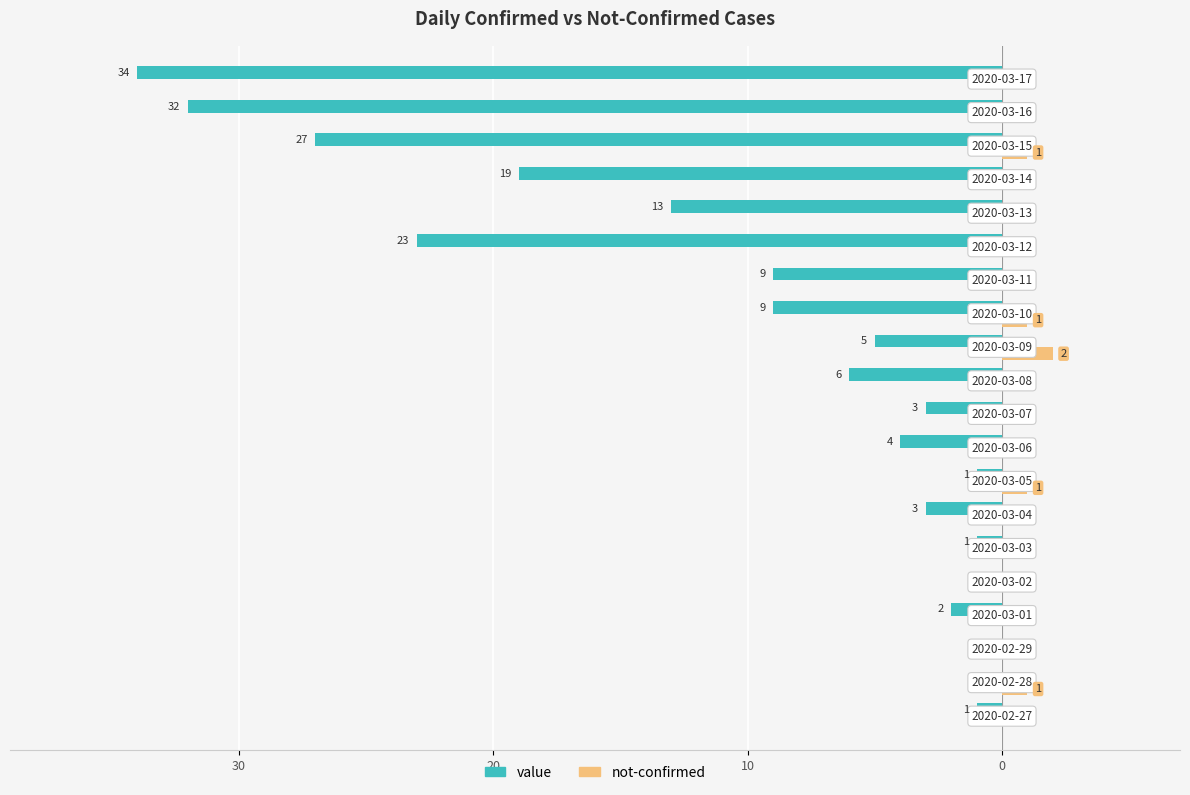

What are all the series names shown in the legend?

value, not-confirmed